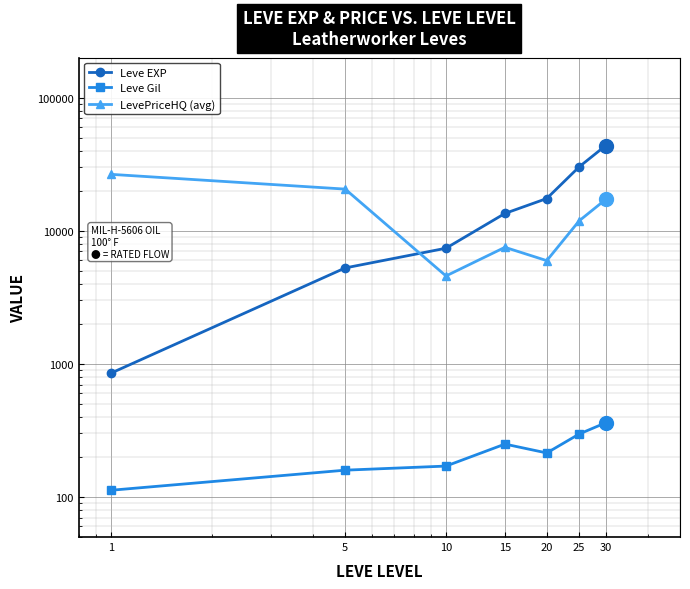

Reading right to left, extract all data points from this chart.

Leve EXP: 43730.0	30270.0	17486.7	13510.0	7400.0	5261.7	853.3
Leve Gil: 361.0	297.3	214.2	249.7	170.7	159.0	112.3
LevePriceHQ (avg): 17221.2	11895.0	5969.3	7519.3	4579.8	20583.8	26566.5